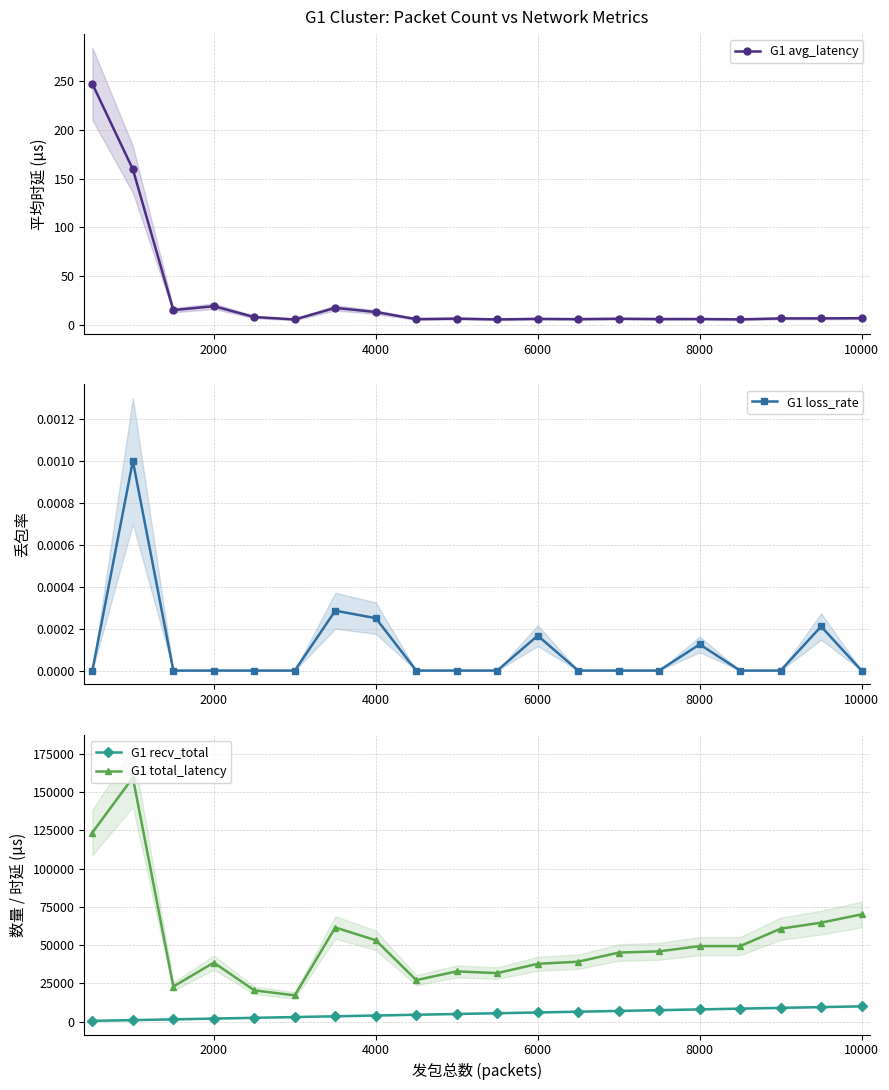

True or false: G1 total_latency and G1 recv_total cross at least once.

False